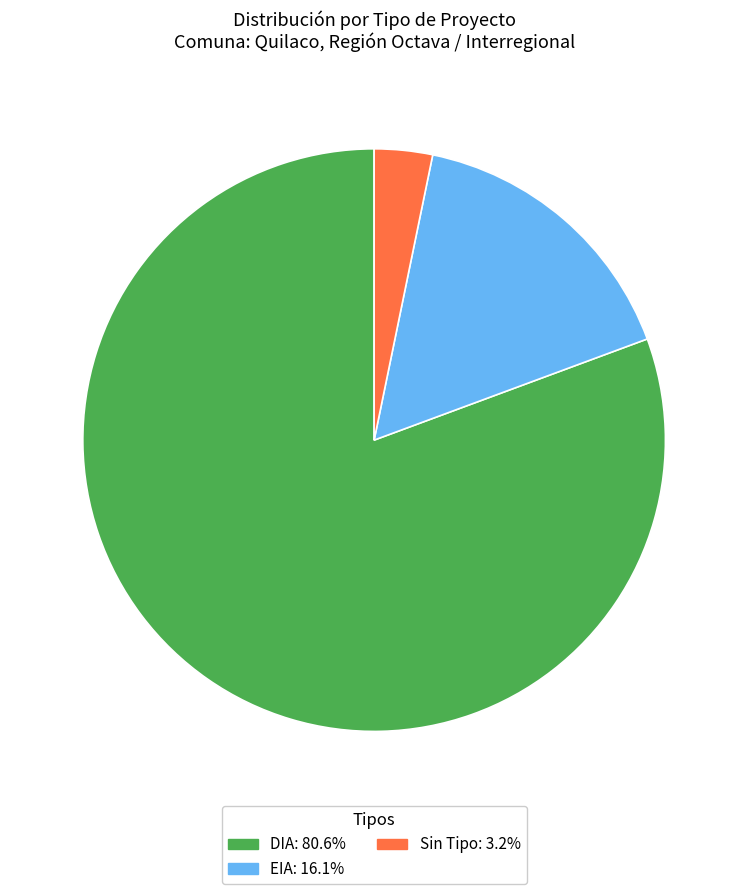

Does any single category account for the majority?

Yes